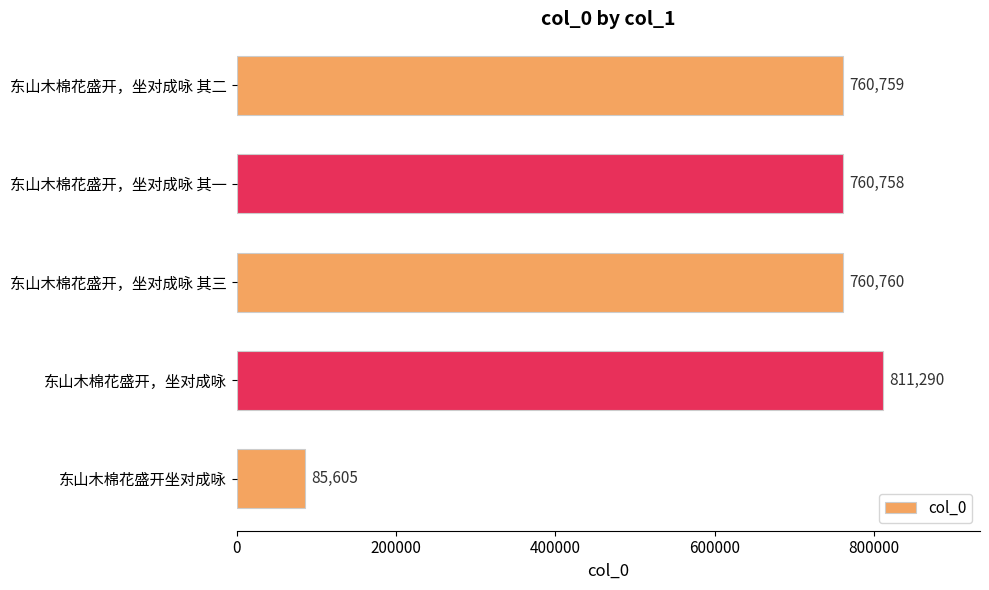

At which label is the value closest to 448447?

东山木棉花盛开，坐对成咏 其一